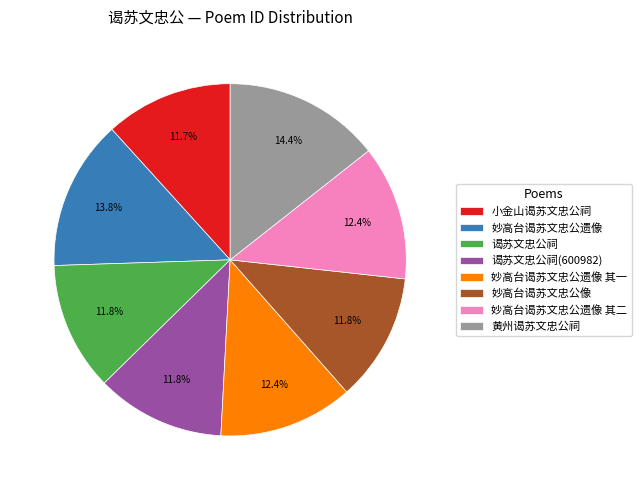

What percentage do 小金山谒苏文忠公祠 and 妙高台谒苏文忠公遗像 其二 together represent?

24.1%